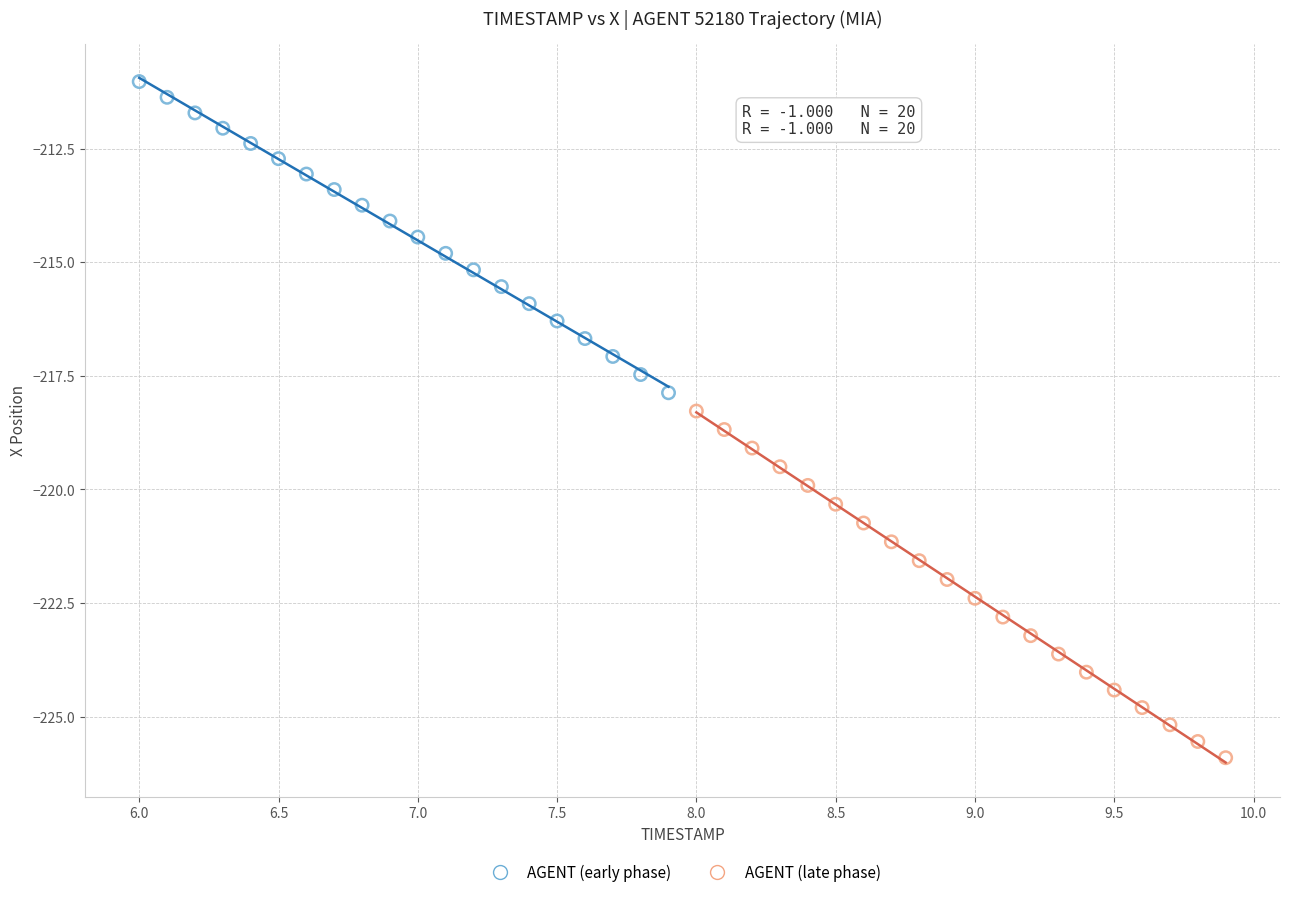

Which series contains the highest Y value?

AGENT (early phase)